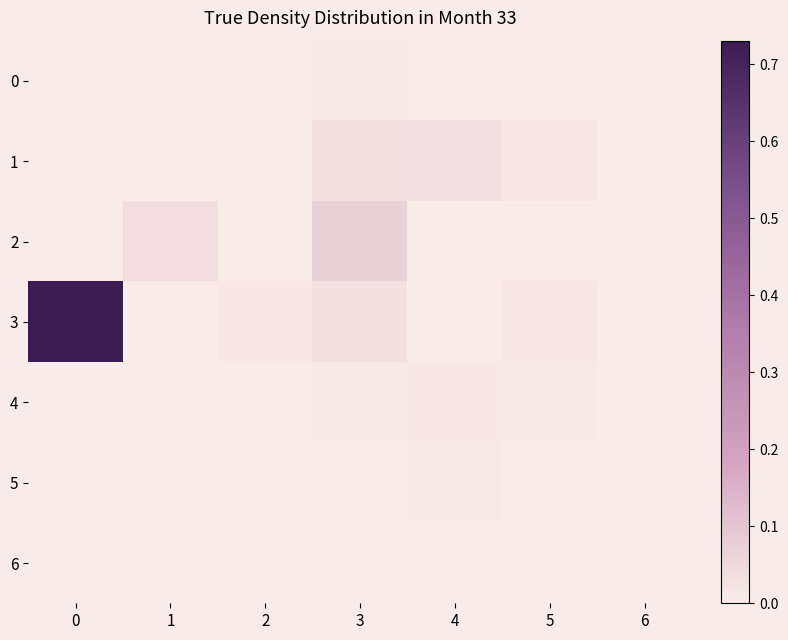

Reading left to right, list all the values displayed in this chart.

0: 0=0.0	1=0.0	2=0.0	3=0.0	4=0.0	5=0.0	6=0.0
1: 0=0.0	1=0.0	2=0.0	3=0.0	4=0.0	5=0.0	6=0.0
2: 0=0.0	1=0.0	2=0.0	3=0.1	4=0.0	5=0.0	6=0.0
3: 0=0.7	1=0.0	2=0.0	3=0.0	4=0.0	5=0.0	6=0.0
4: 0=0.0	1=0.0	2=0.0	3=0.0	4=0.0	5=0.0	6=0.0
5: 0=0.0	1=0.0	2=0.0	3=0.0	4=0.0	5=0.0	6=0.0
6: 0=0.0	1=0.0	2=0.0	3=0.0	4=0.0	5=0.0	6=0.0